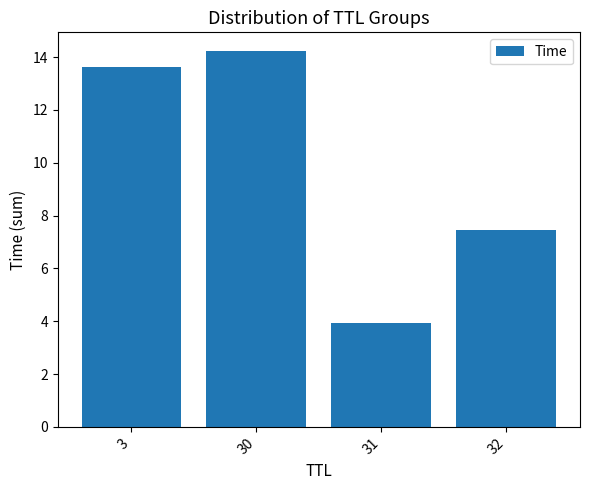

Rank the categories by value from lowest to highest.

31, 32, 3, 30